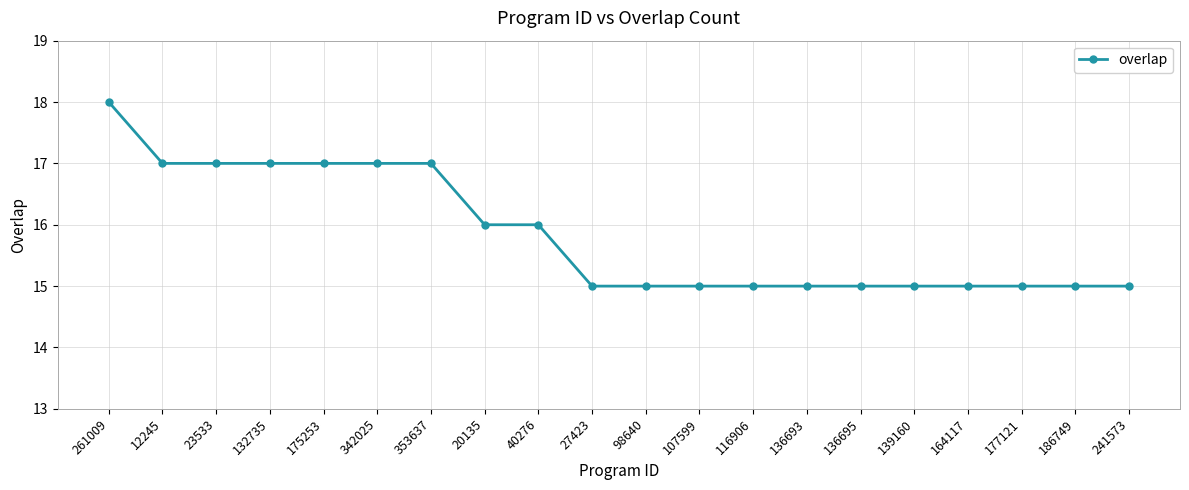

Count the values in the range 15 to 17.

19